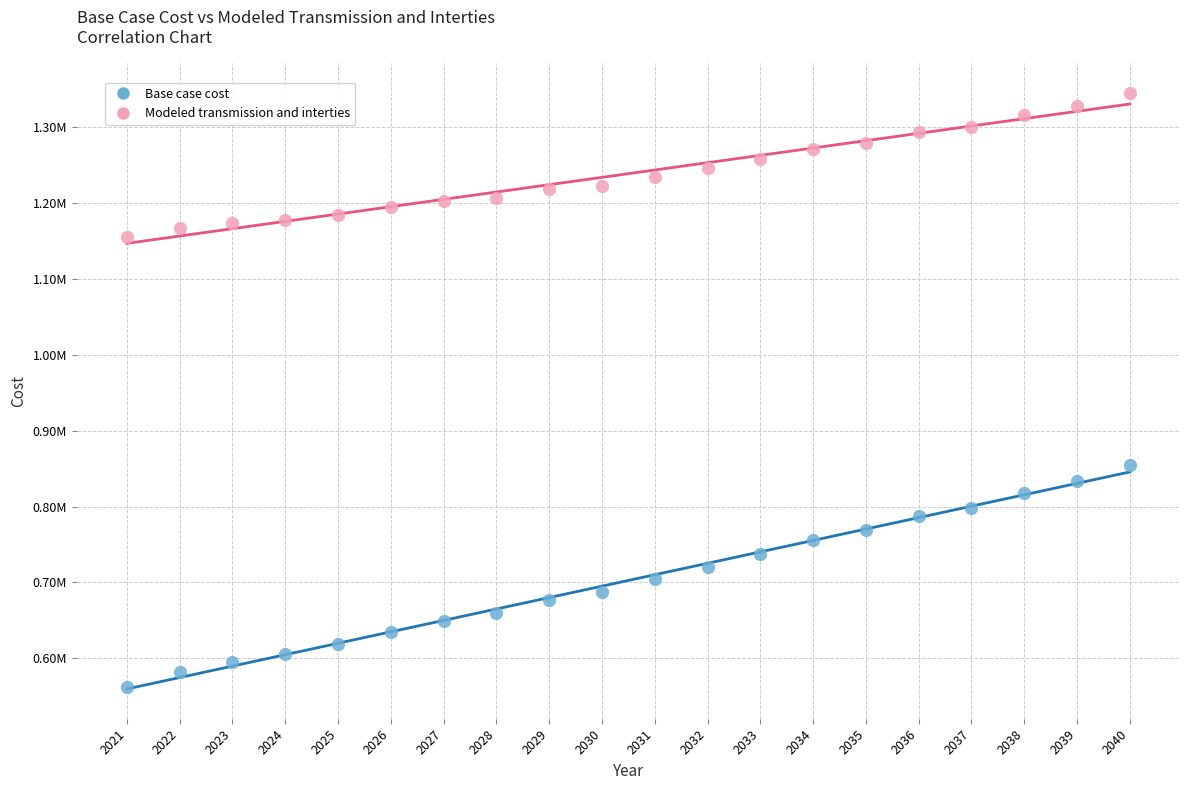

What are all the series names shown in the legend?

Base case cost, Modeled transmission and interties